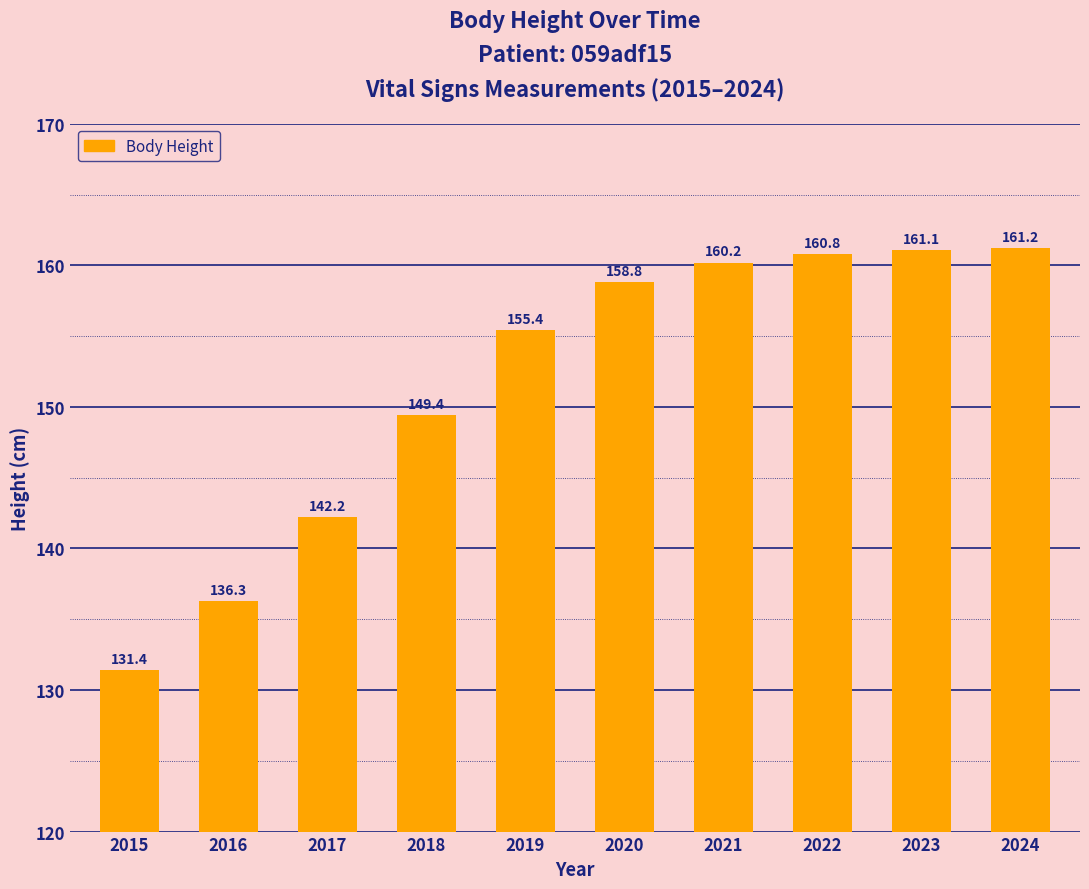

Which label corresponds to the largest value in the chart?

2024